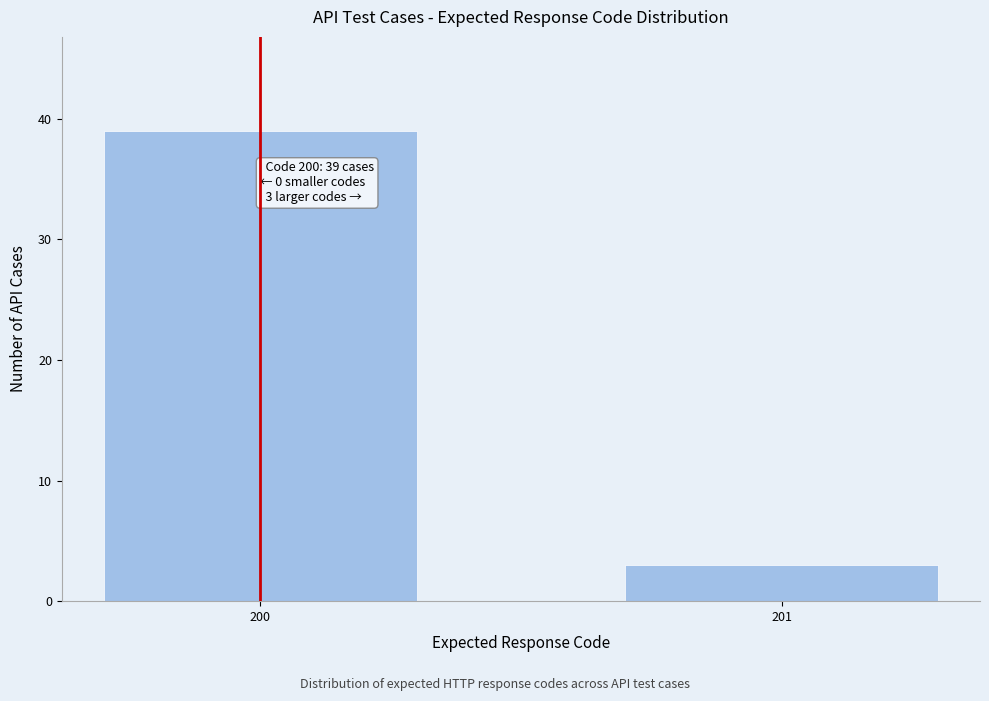

Reading left to right, what are all the values shown in this chart?

39	3